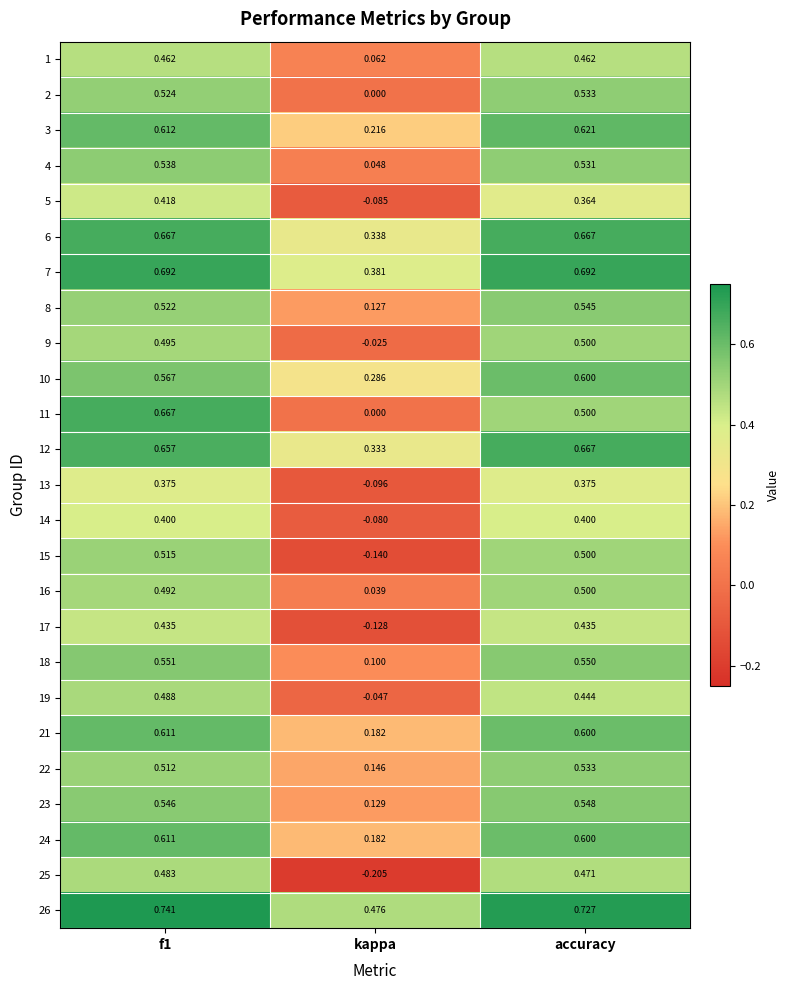

At which label is 16 closest to 0?

kappa